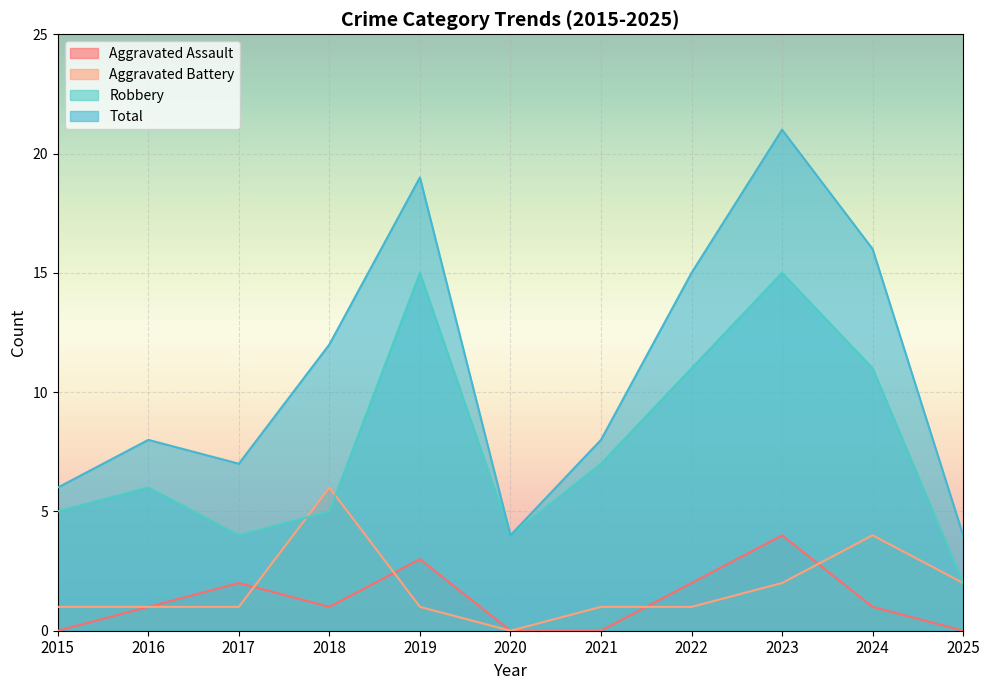

What is the highest value of the Total series?

21